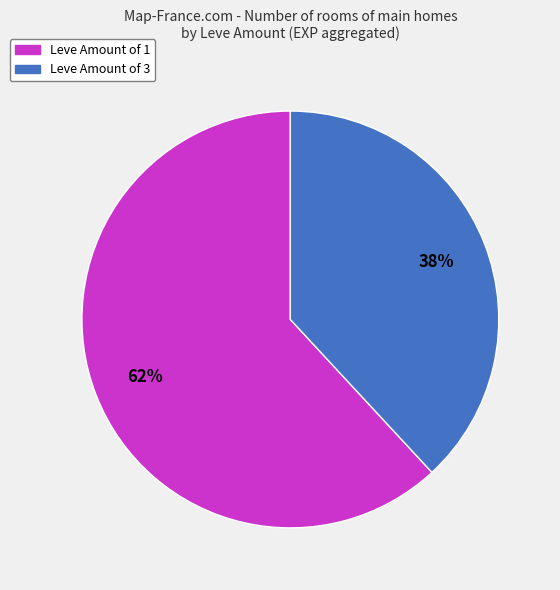

Is there a majority slice in this chart?

Yes